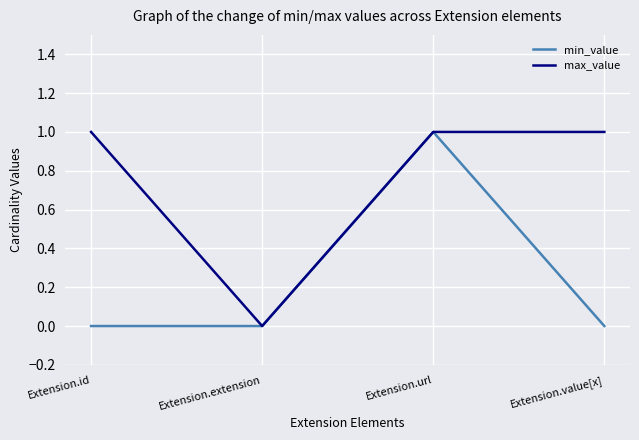

Which series changed the most between Extension.url and Extension.value[x]?

min_value